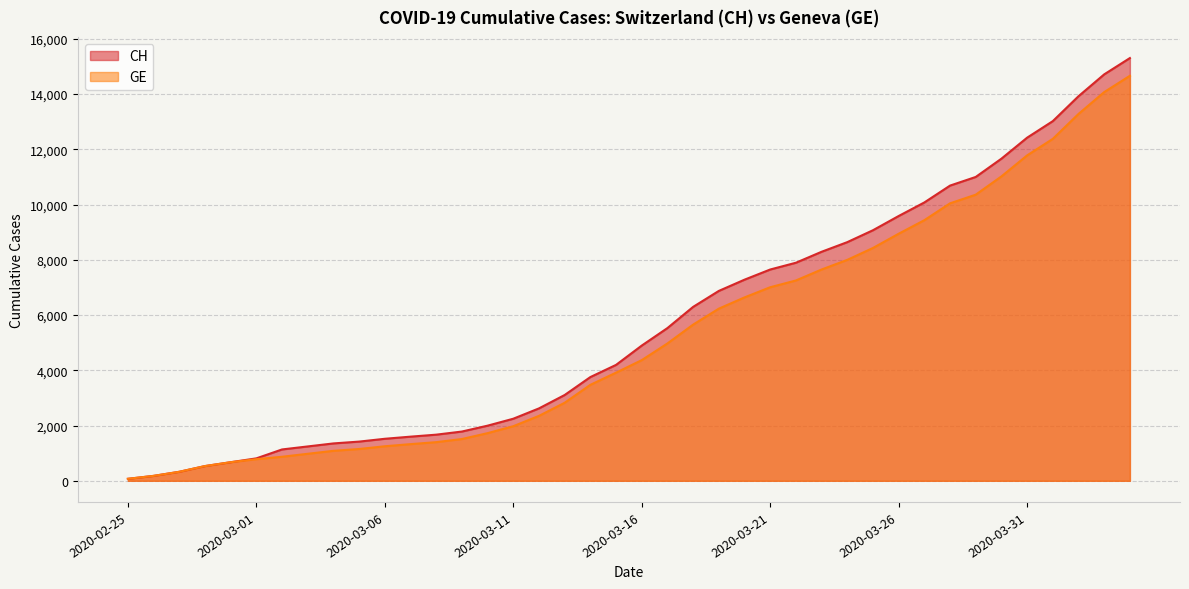

List the labels in order of CH value, largest first.

2020-04-04, 2020-04-03, 2020-04-02, 2020-04-01, 2020-03-31, 2020-03-30, 2020-03-29, 2020-03-28, 2020-03-27, 2020-03-26, 2020-03-25, 2020-03-24, 2020-03-23, 2020-03-22, 2020-03-21, 2020-03-20, 2020-03-19, 2020-03-18, 2020-03-17, 2020-03-16, 2020-03-15, 2020-03-14, 2020-03-13, 2020-03-12, 2020-03-11, 2020-03-10, 2020-03-09, 2020-03-08, 2020-03-07, 2020-03-06, 2020-03-05, 2020-03-04, 2020-03-03, 2020-03-02, 2020-03-01, 2020-02-29, 2020-02-28, 2020-02-27, 2020-02-26, 2020-02-25